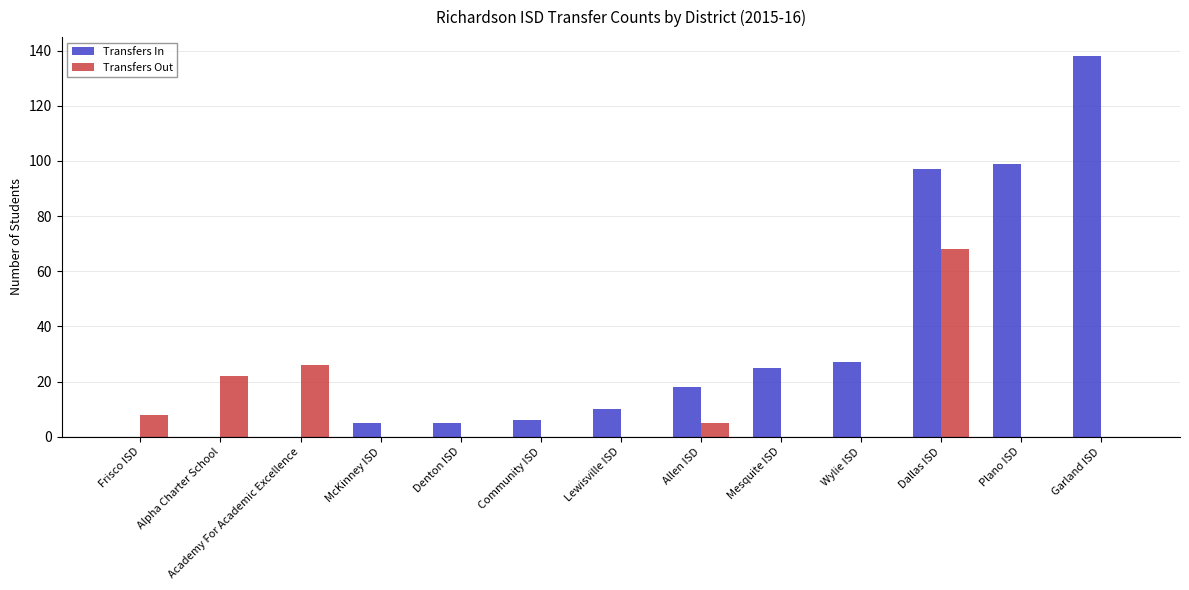

How many groups of bars are there?

13